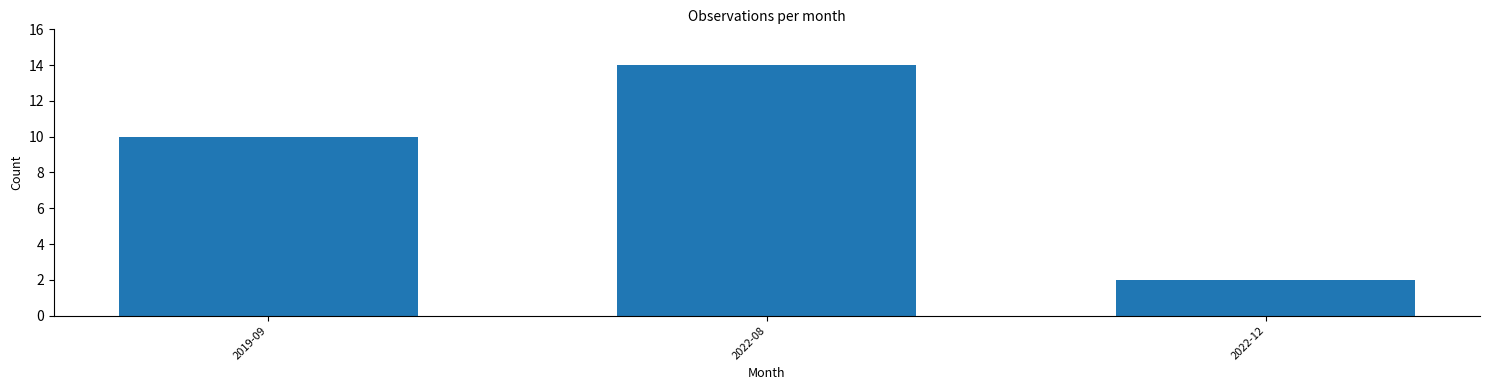

Reading left to right, extract all data points from this chart.

2019-09=10	2022-08=14	2022-12=2